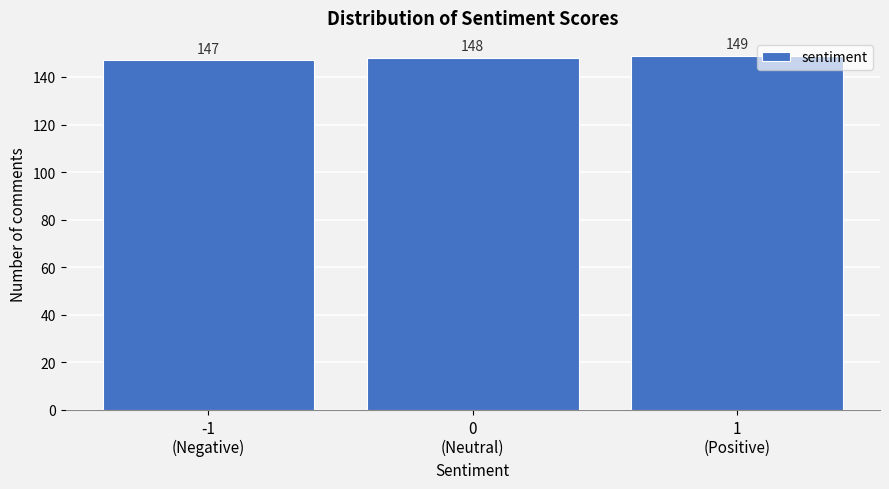

Reading left to right, extract all data points from this chart.

147	148	149